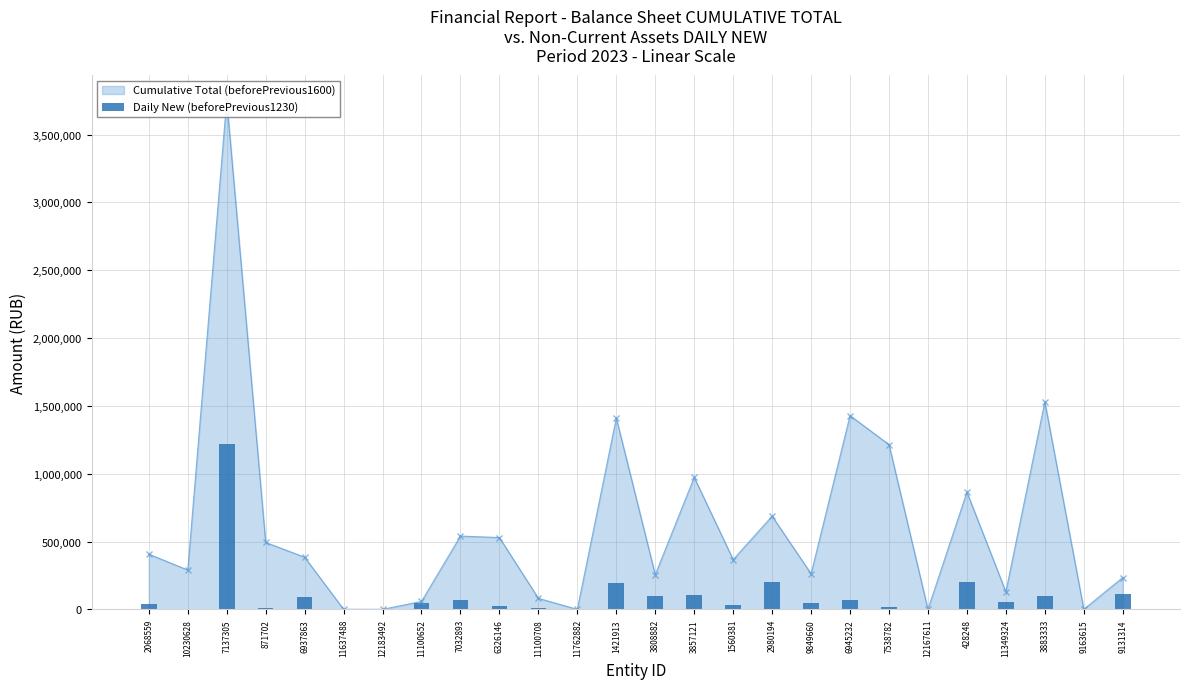

At which label does the data first exceed 47467?

7137305